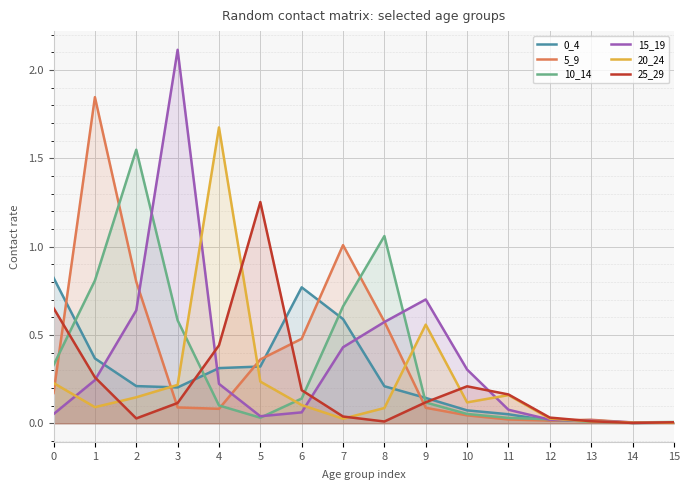

Which label corresponds to the largest value in the chart?

3